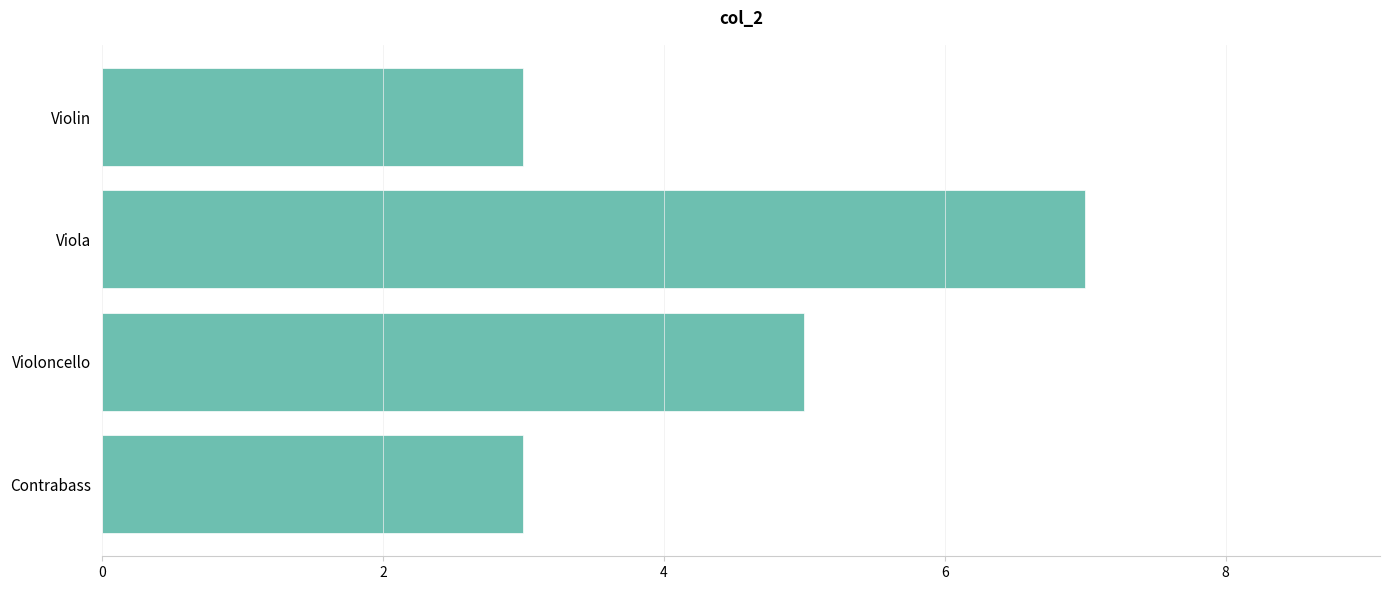

What is the ratio of the value at Violoncello to the value at Contrabass?

1.7